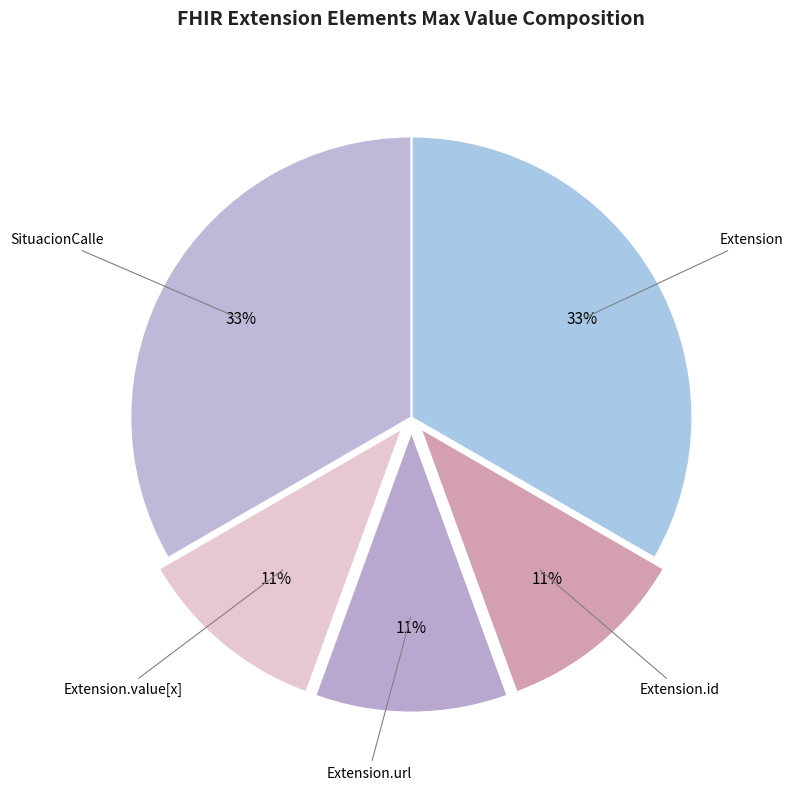

The Extension.value[x] slice represents 25% of the pie. True or false?

False